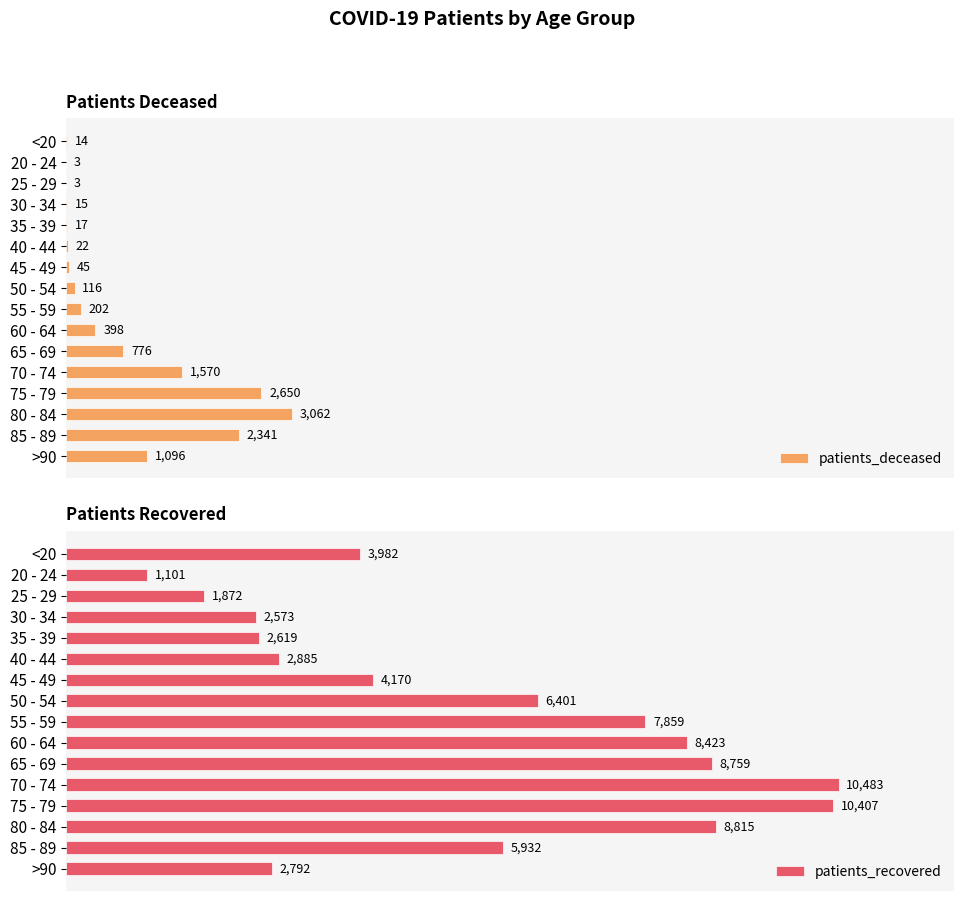

At which label does patients_deceased reach its peak?

80 - 84